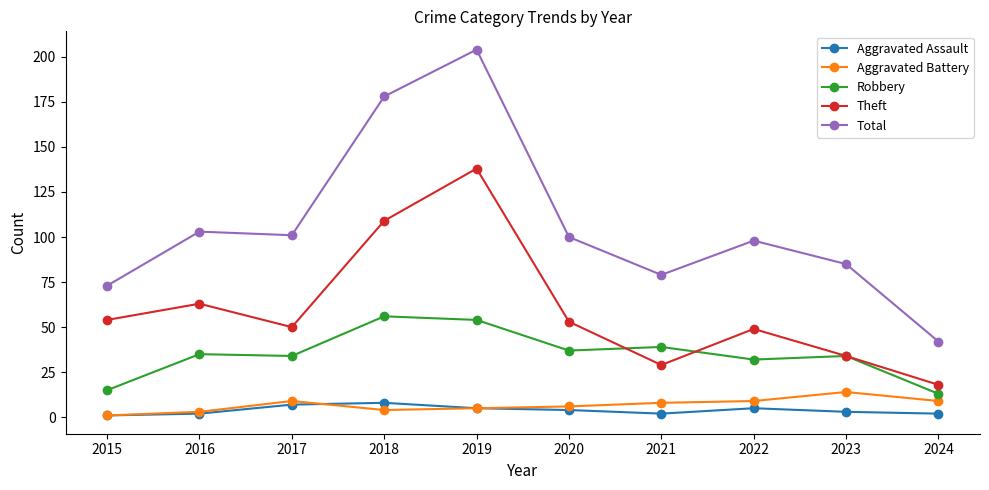

What is the difference between the Robbery values at 2024 and 2016?

22